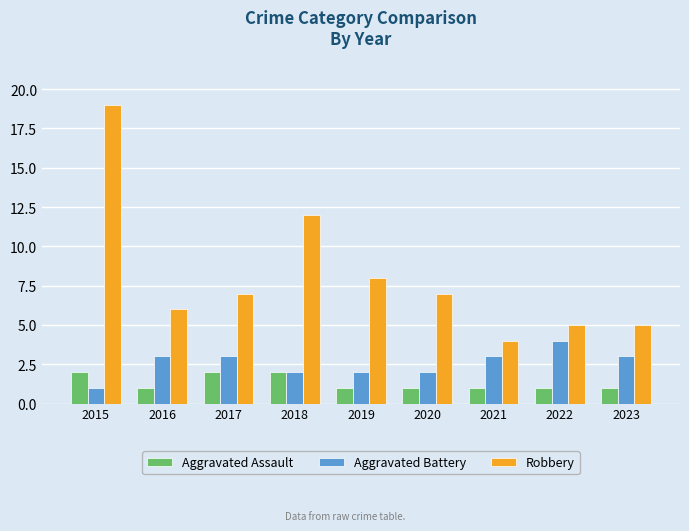

At 2016, list the series in order from largest to smallest.

Robbery, Aggravated Battery, Aggravated Assault